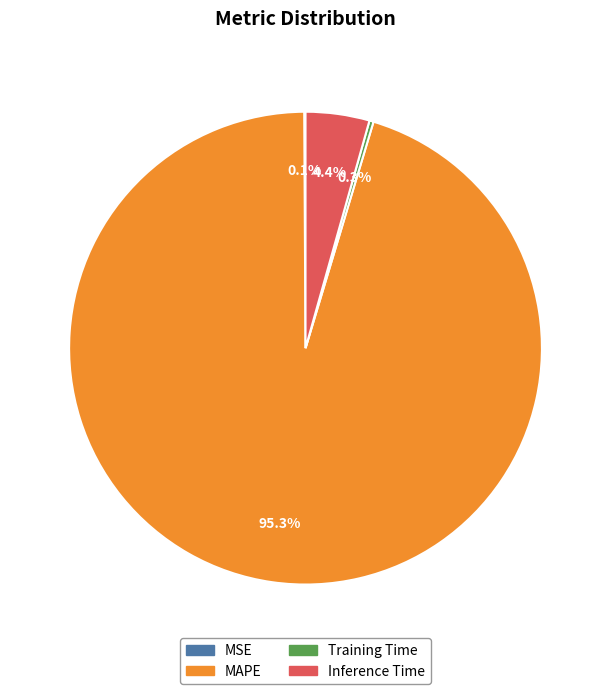

True or false: Inference Time accounts for 4% of the total.

True